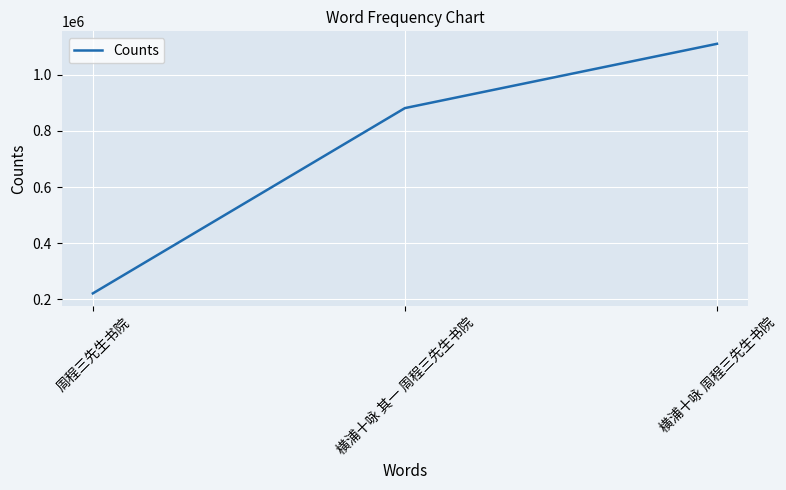

At which label is the value closest to 665632?

横浦十咏 其一 周程三先生书院